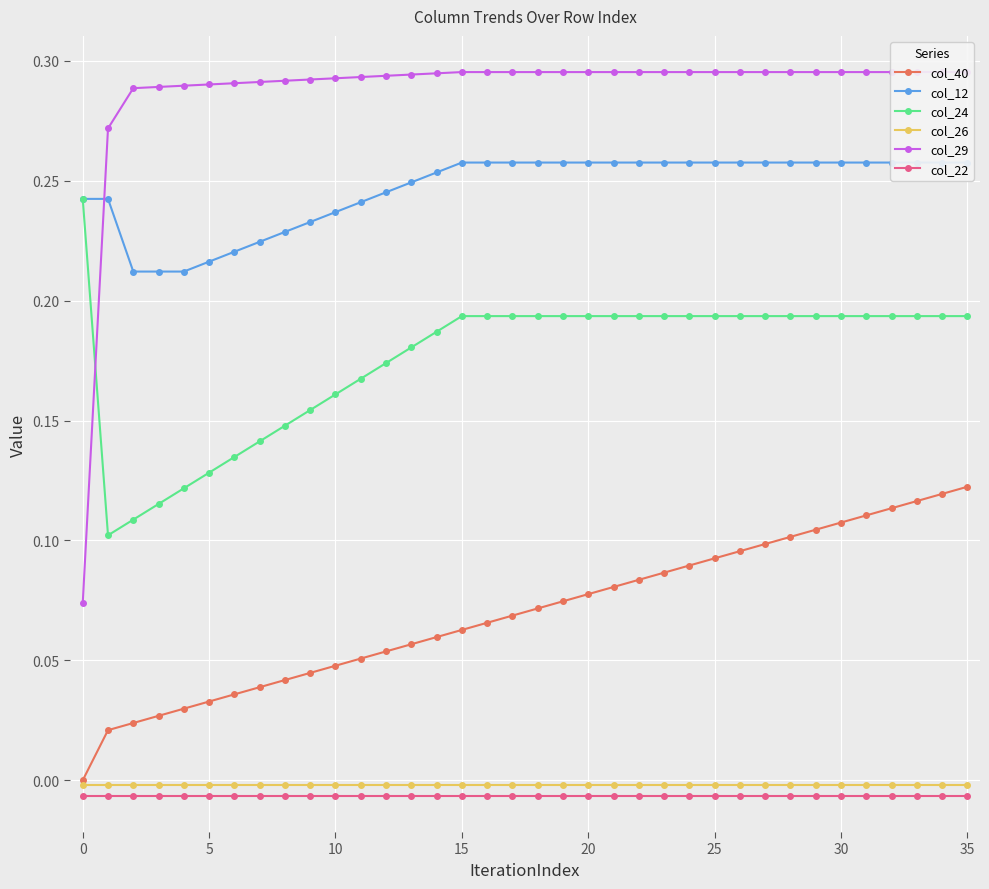

Is it true that col_40 equals 0.1 at 13?

True